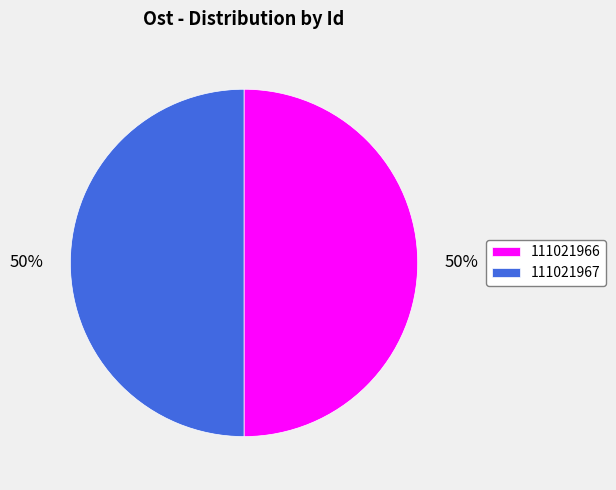

How many segments does this pie chart have?

2